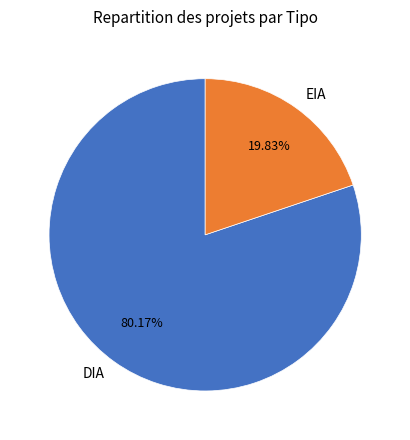

Which slice represents more than half of the pie?

DIA